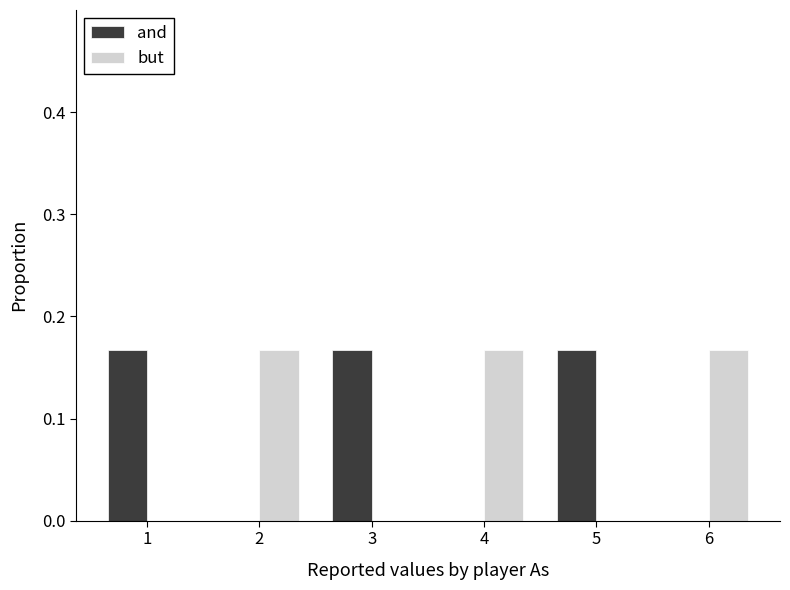

Is the value of but at 5 greater than the value of and at 3?

No